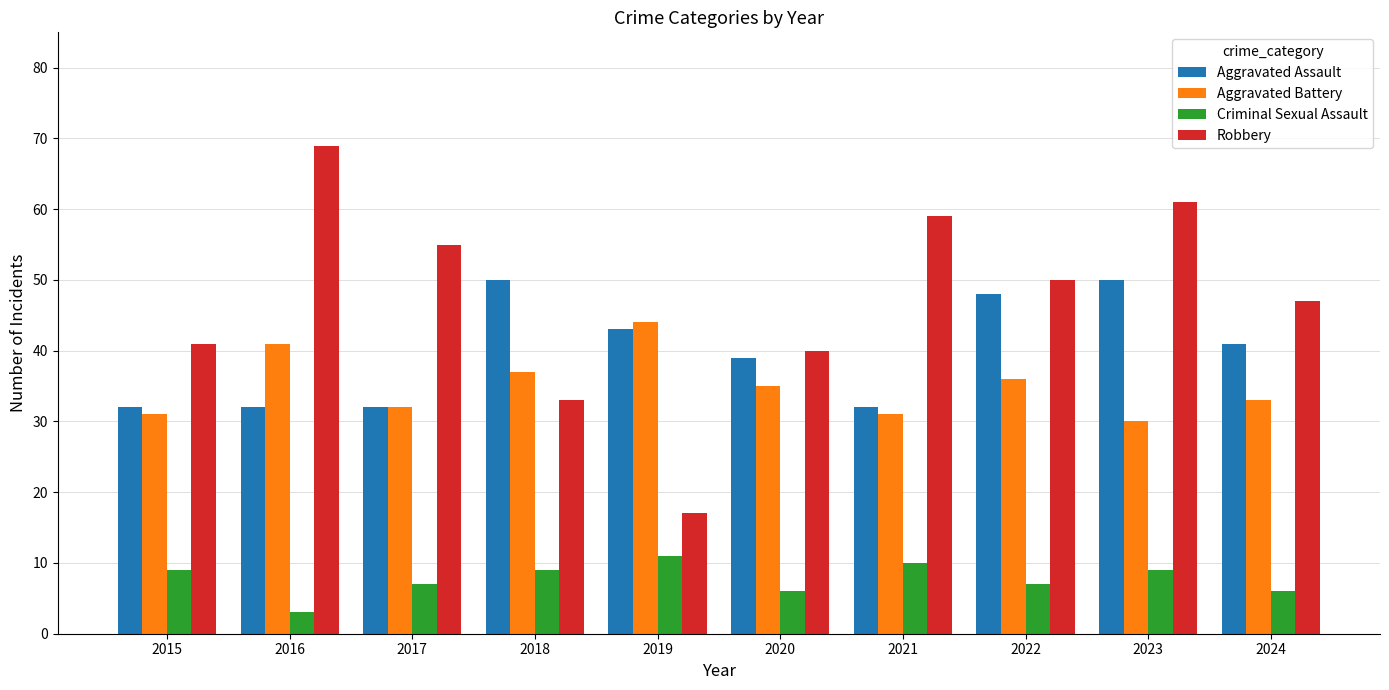

How many groups of bars are there?

10